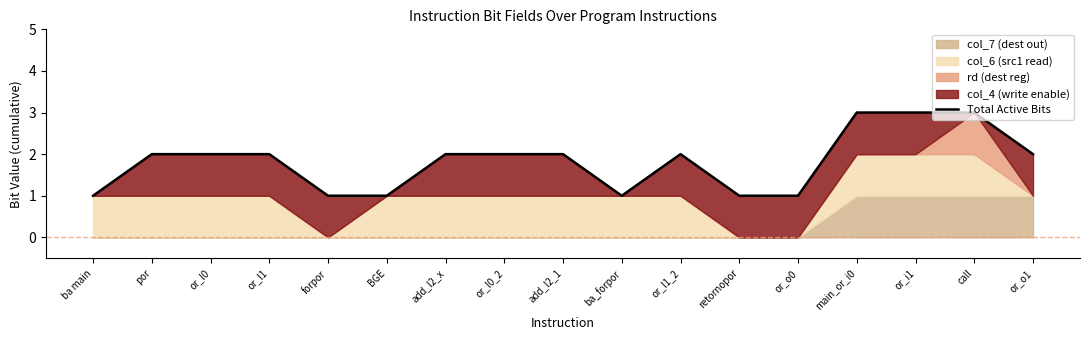

True or false: the data shows 2 at or_l1_2.

True